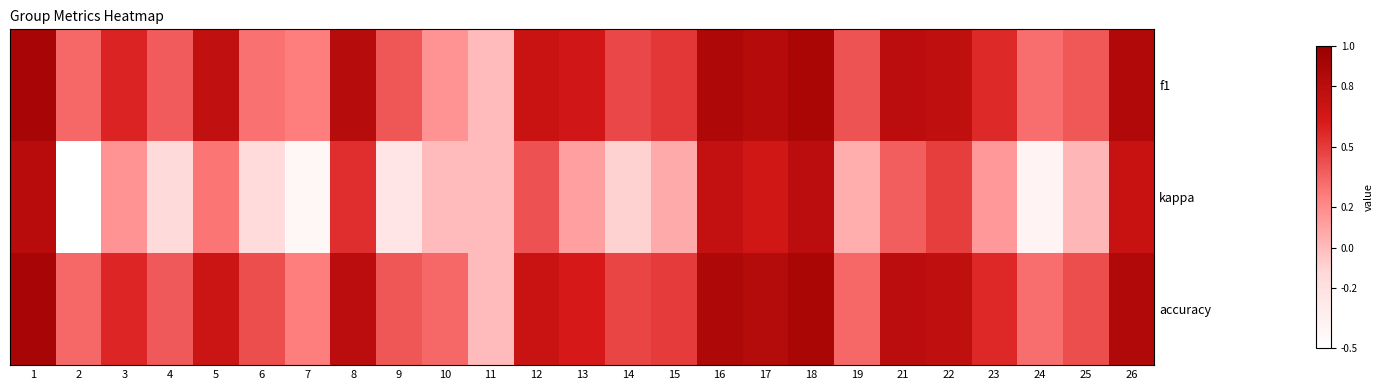

Reading left to right, what are all the values shown in this chart?

f1: 1=0.9	2=0.3	3=0.6	4=0.4	5=0.8	6=0.3	7=0.2	8=0.8	9=0.4	10=0.2	11=0.0	12=0.7	13=0.7	14=0.5	15=0.5	16=0.9	17=0.8	18=0.9	19=0.4	21=0.8	22=0.8	23=0.6	24=0.3	25=0.4	26=0.9
kappa: 1=0.8	2=-0.5	3=0.2	4=-0.1	5=0.3	6=-0.1	7=-0.4	8=0.5	9=-0.2	10=0.0	11=0.0	12=0.4	13=0.1	14=-0.1	15=0.1	16=0.8	17=0.7	18=0.8	19=0.1	21=0.4	22=0.5	23=0.1	24=-0.4	25=0.0	26=0.7
accuracy: 1=0.9	2=0.3	3=0.6	4=0.4	5=0.7	6=0.4	7=0.2	8=0.8	9=0.4	10=0.3	11=0.0	12=0.7	13=0.6	14=0.5	15=0.5	16=0.9	17=0.8	18=0.9	19=0.3	21=0.8	22=0.8	23=0.6	24=0.3	25=0.4	26=0.9